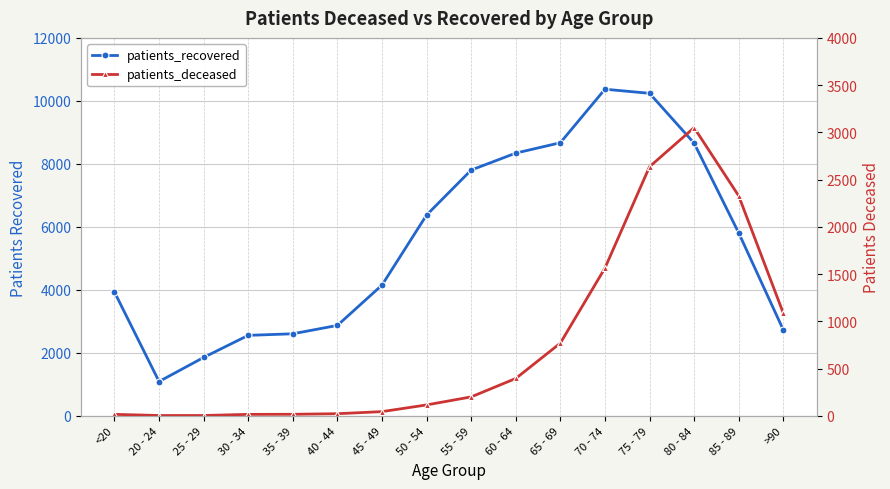

What is the total value across all series at 20 - 24?

1091